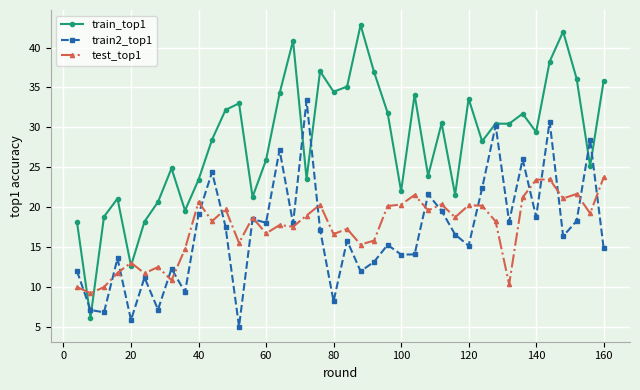

What is the average value of the train2_top1 series?

16.8